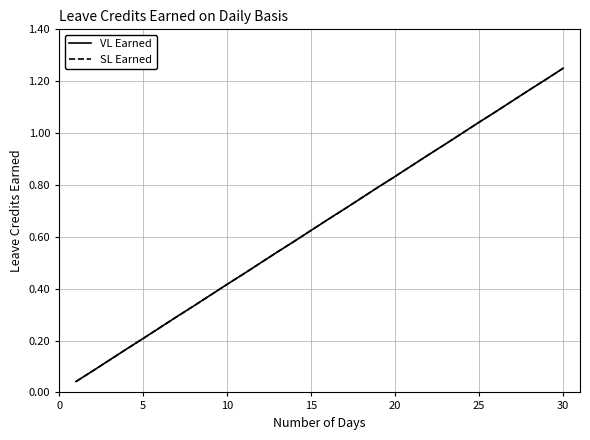

Does the chart have visible grid lines?

Yes